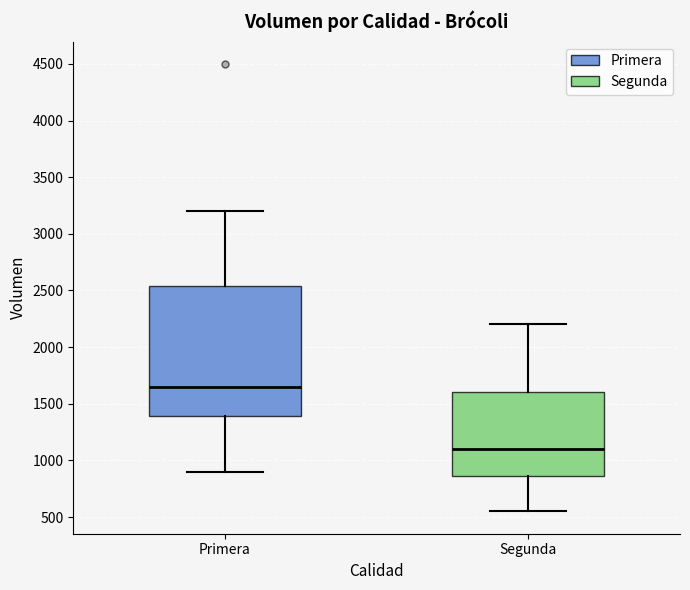

Which box has the highest median line?

Primera